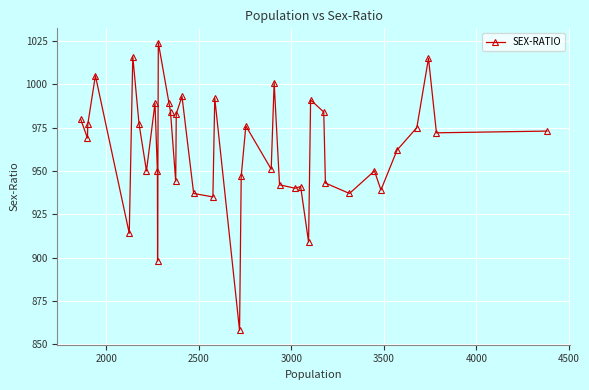

What is the difference between the second highest and second lowest values?

118